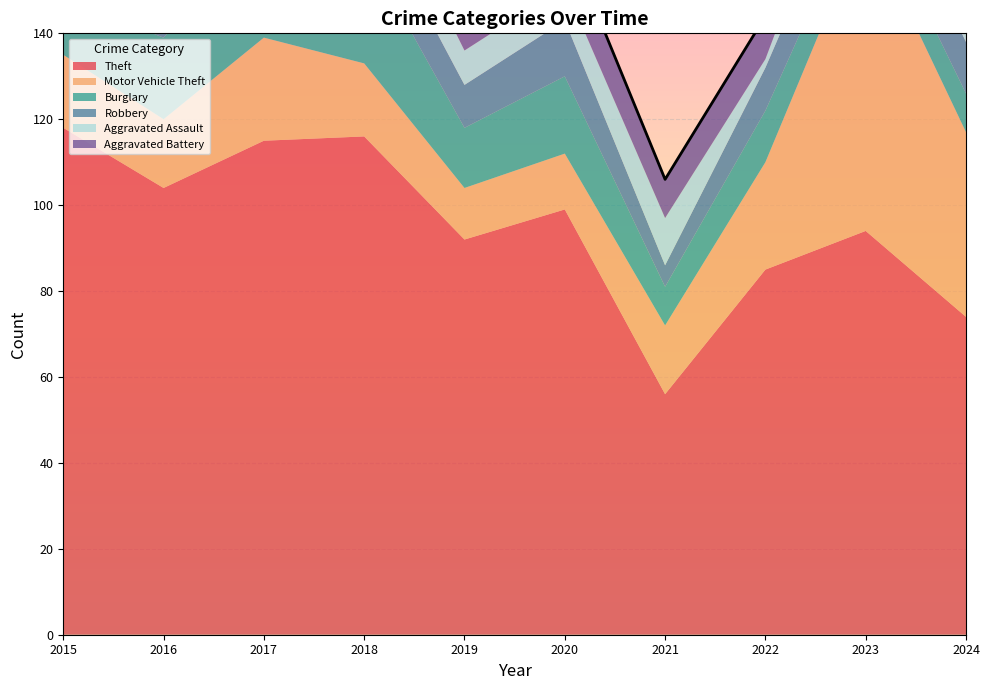

What is the difference between the second highest and second lowest values in the Theft series?

42